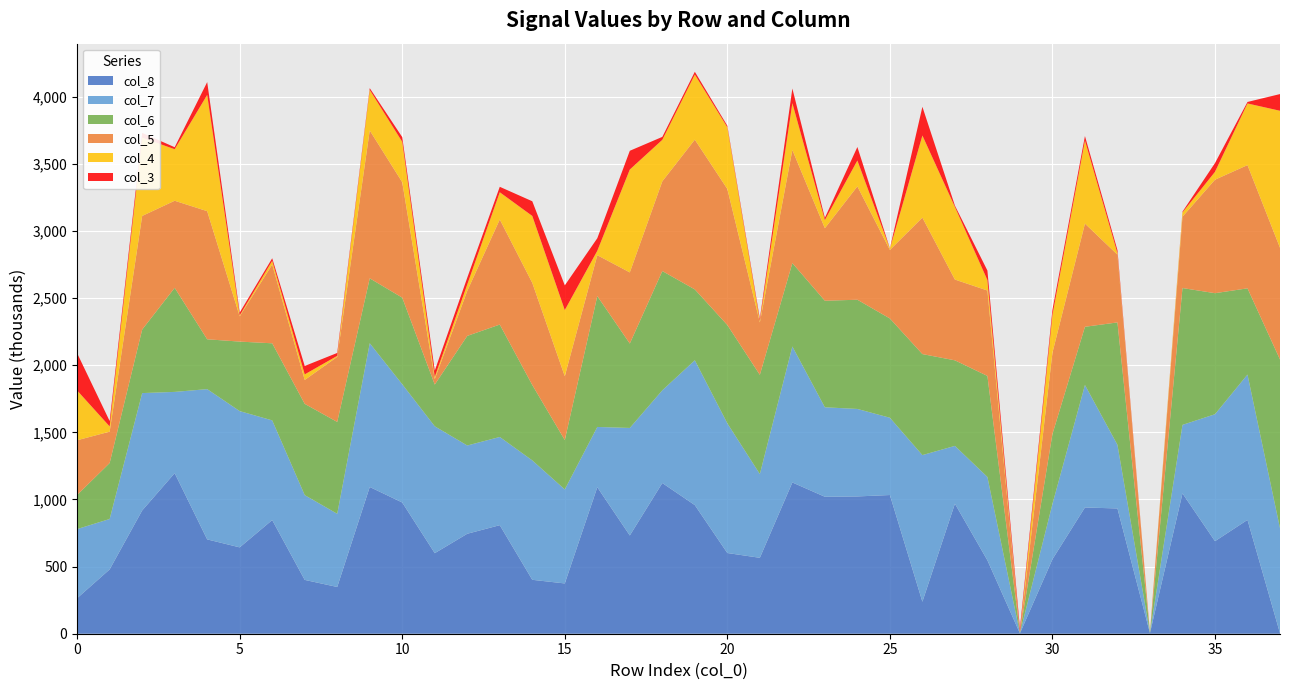

Reading left to right, what are all the values shown in this chart?

col_3: 0=277240	1=39990	2=35820	3=14720	4=95340	5=21360	6=19030	7=62650	8=21820	9=13180	10=35150	11=46720	12=50570	13=40510	14=109290	15=184180	16=93410	17=139670	18=21870	19=20870	20=11390	21=18180	22=108950	23=16380	24=100420	25=2150	26=213870	27=9920	28=70880	29=30730	30=38610	31=33630	32=23160	33=220	34=5840	35=65260	36=11130	37=124370
col_4: 0=370800	1=38870	2=583230	3=384020	4=866340	5=6890	6=27880	7=41720	8=7390	9=302240	10=300890	11=16390	12=47820	13=203180	14=498540	15=492800	16=33170	17=766500	18=309240	19=484870	20=459670	21=9730	22=348950	23=60850	24=192970	25=9240	26=611690	27=541170	28=77770	29=2170	30=280730	31=618610	32=10560	33=2120	34=31720	35=58540	36=459340	37=1020630
col_5: 0=407500	1=233510	2=846340	3=648540	4=954380	5=188180	6=586630	7=177790	8=484920	9=1101420	10=859830	11=40490	12=335430	13=782460	14=760890	15=475260	16=304640	17=529820	18=668400	19=1115810	20=1013580	21=390220	22=842710	23=540330	24=844400	25=510740	26=1016680	27=601680	28=636350	29=580	30=605920	31=768790	32=504560	33=410	34=531340	35=845410	36=917970	37=832410
col_6: 0=254210	1=417190	2=473280	3=775460	4=371360	5=517790	6=574270	7=679910	8=684250	9=483620	10=645230	11=310900	12=816500	13=837500	14=561810	15=368070	16=974810	17=628820	18=888410	19=527790	20=732550	21=738970	22=621250	23=793770	24=813620	25=739530	26=752580	27=637330	28=752560	29=4930	30=521270	31=433620	32=912060	33=5470	34=1019460	35=901800	36=642420	37=1256750
col_7: 0=514810	1=375560	2=874460	3=605240	4=1119450	5=1015170	6=742520	7=631610	8=545140	9=1070780	10=880860	11=945310	12=657580	13=657120	14=889620	15=700230	16=448920	17=801080	18=690840	19=1078980	20=965990	21=624200	22=1012990	23=666550	24=651780	25=575690	26=1092390	27=430690	28=621150	29=1480	30=411580	31=912380	32=474070	33=1310	34=510190	35=945820	36=1082570	37=782370
col_8: 0=264790	1=479180	2=918290	3=1196340	4=702760	5=643350	6=846850	7=401050	8=348280	9=1093310	10=977630	11=600040	12=744720	13=808700	14=401670	15=374590	16=1091500	17=731960	18=1122630	19=958230	20=601260	21=565610	22=1126880	23=1020340	24=1022830	25=1033330	26=238320	27=968730	28=546810	29=2770	30=554810	31=940620	32=933110	33=4410	34=1045640	35=689390	36=848160	37=3850